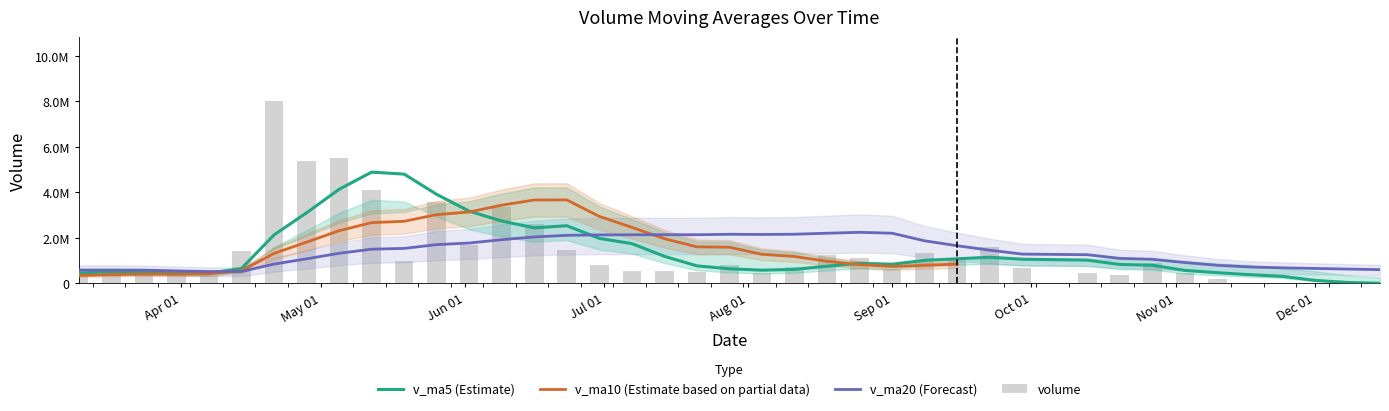

How many data points does each series have?

40